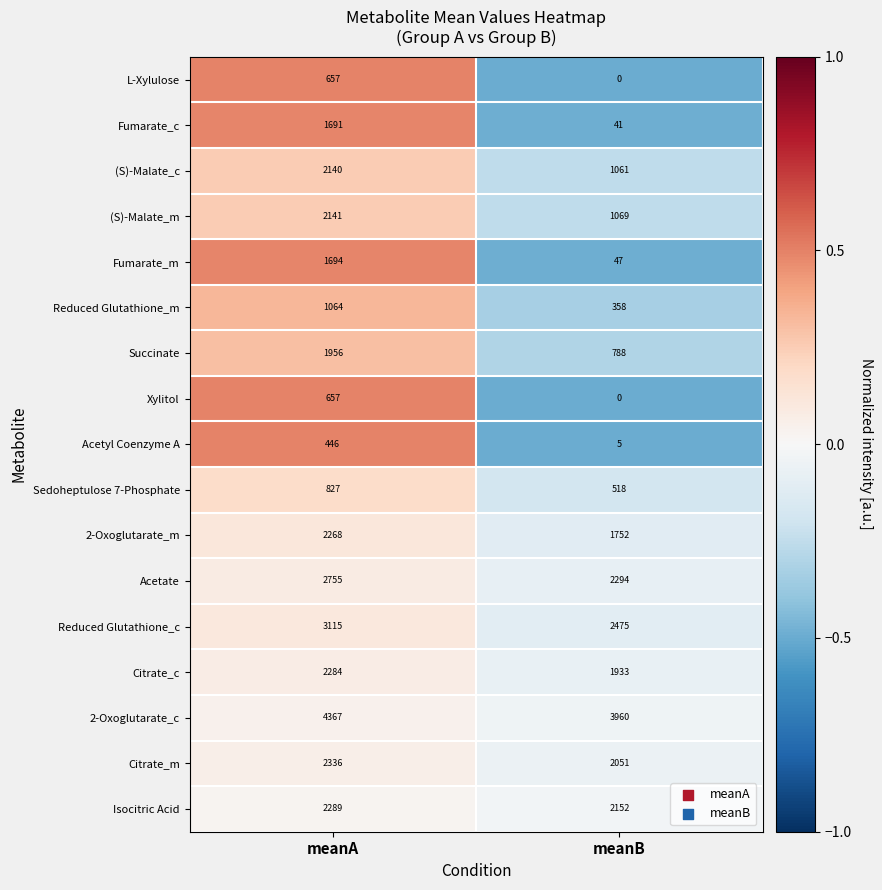

Which series changed the most between meanA and meanB?

Fumarate_c